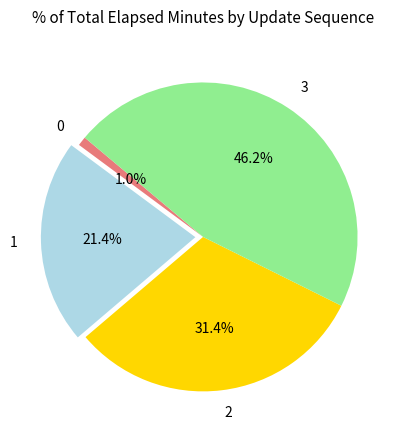

To the nearest percent, what percentage of the pie is 3?

46%